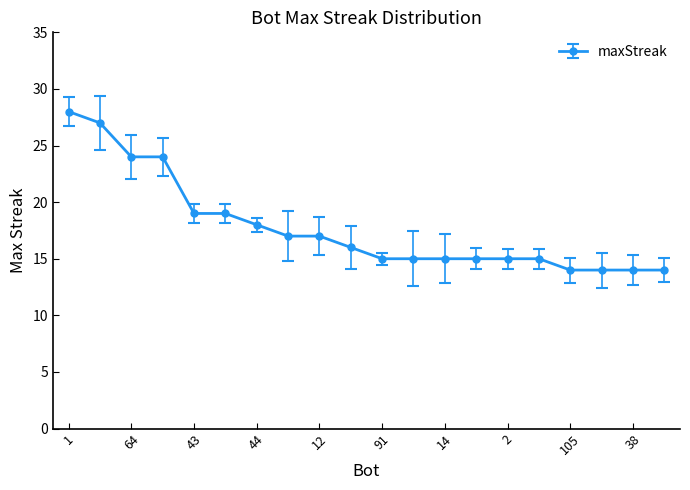

How many lines are shown in the chart?

1